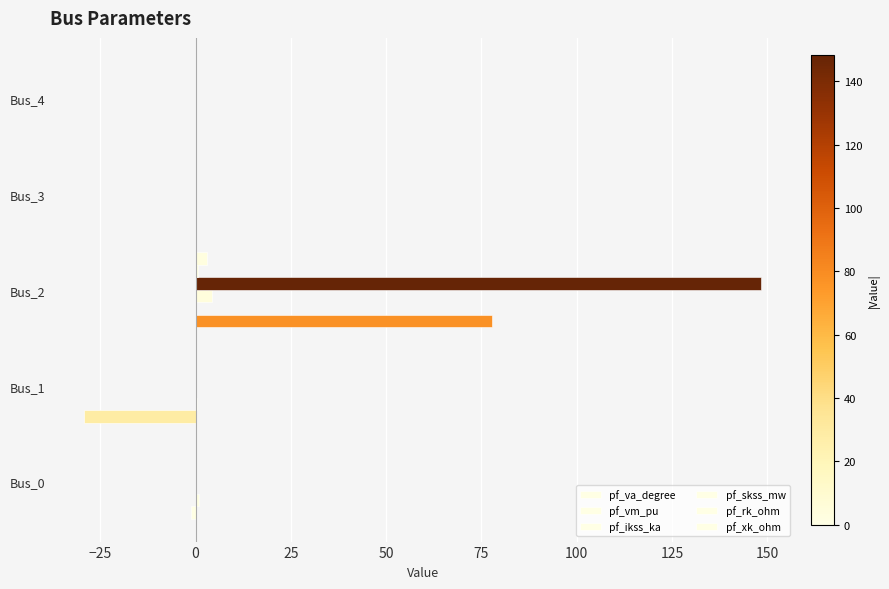

How many data points does each series have?

5